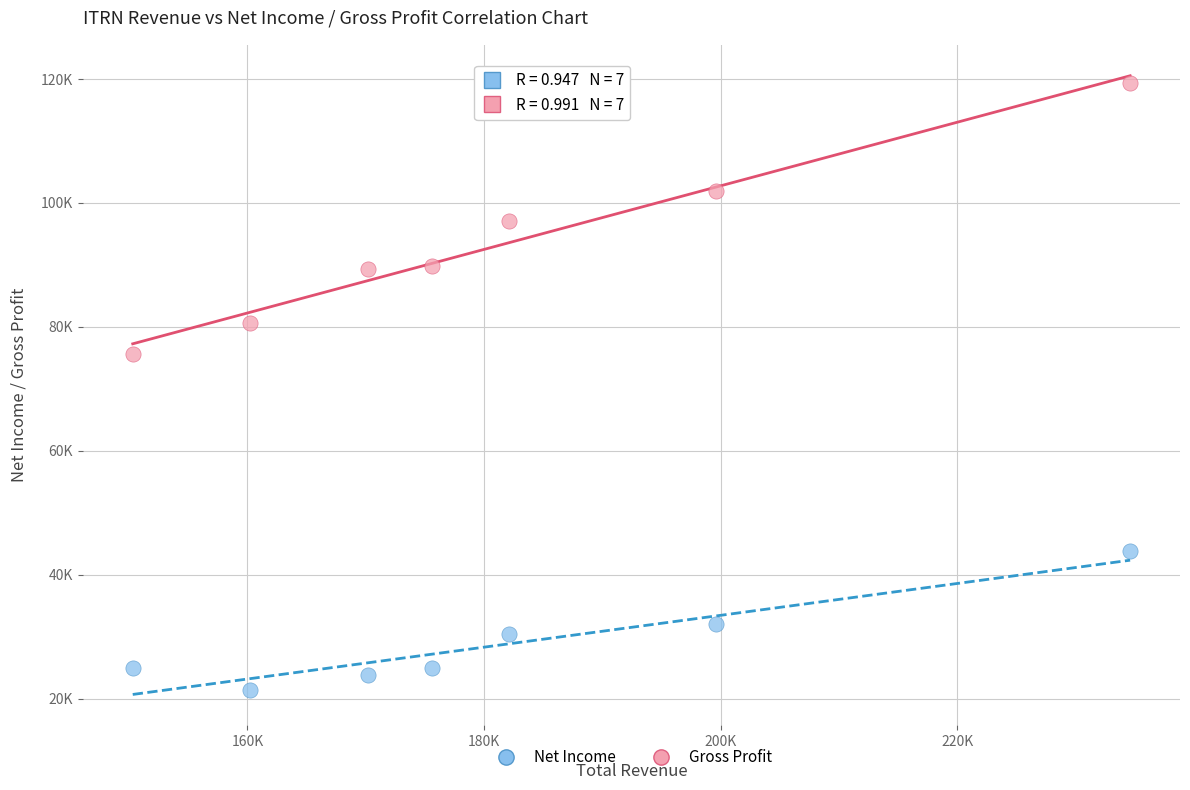

Which series contains the highest Y value?

Gross Profit